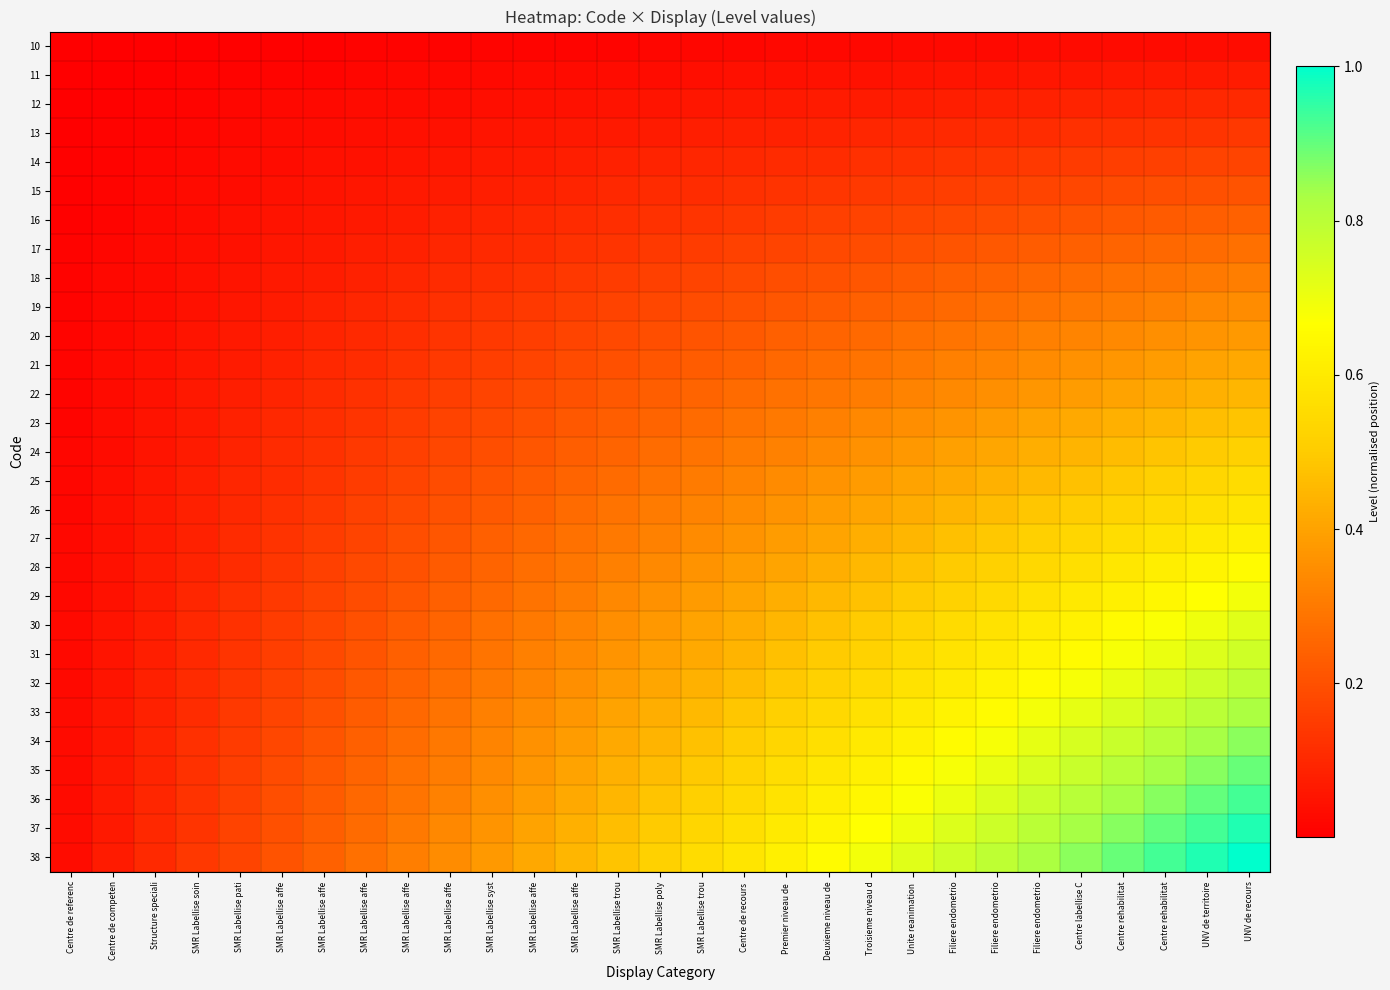

How many distinct data groups are displayed?

29